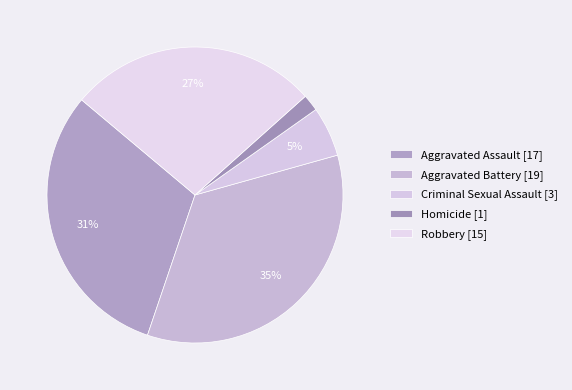

How many slices are in this pie chart?

5